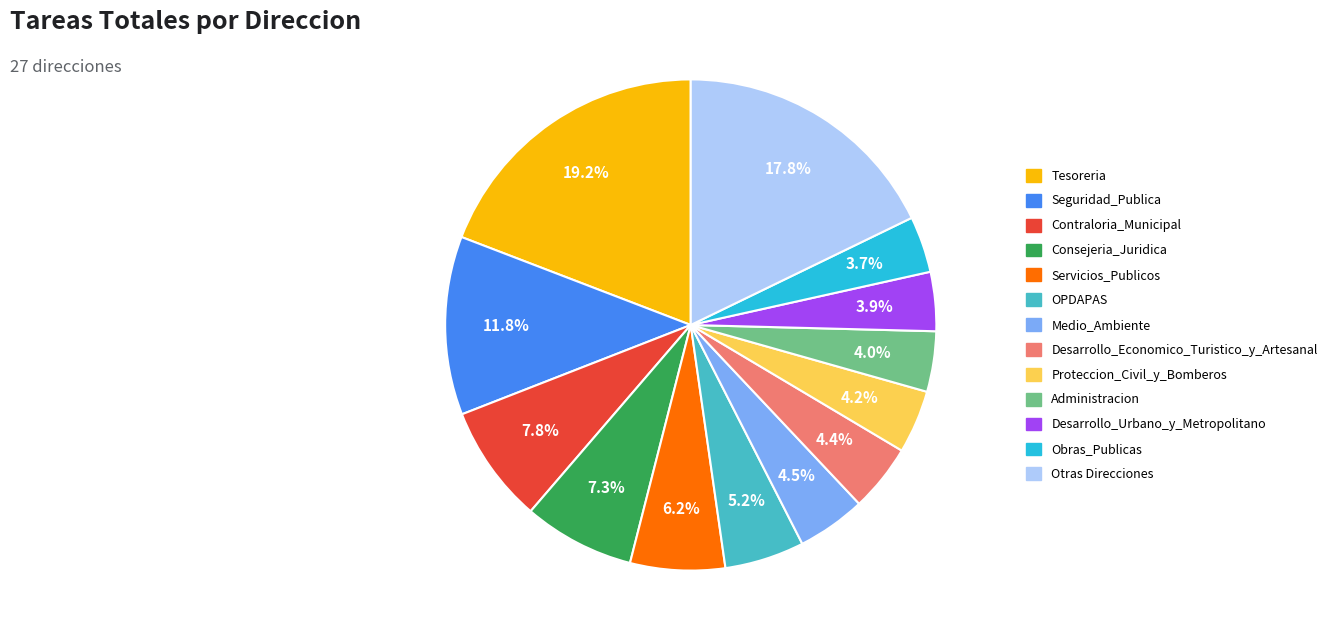

Is there a majority slice in this chart?

No